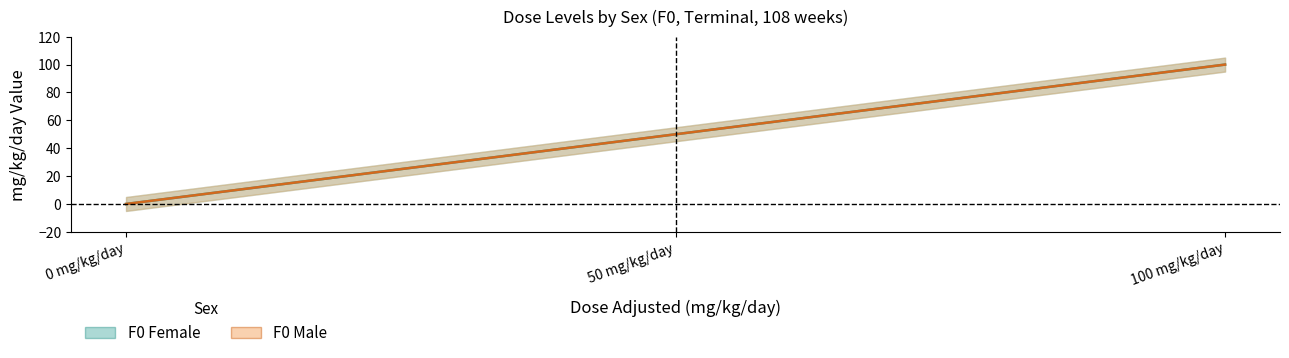

What is the label of the 1st point from the right?

100 mg/kg/day